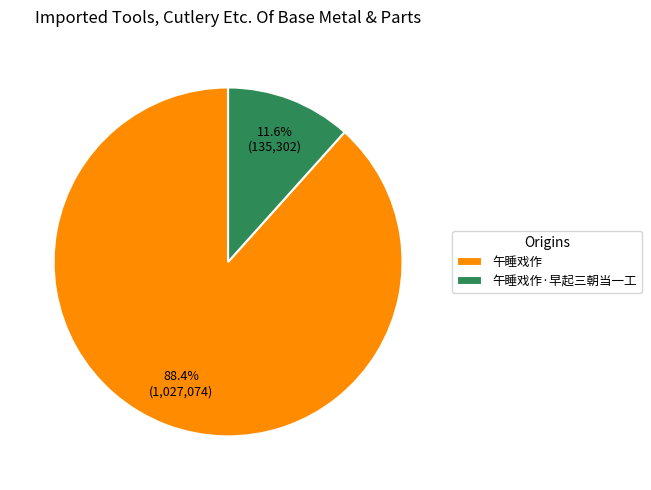

What is the smallest slice in the pie chart?

午睡戏作·早起三朝当一工